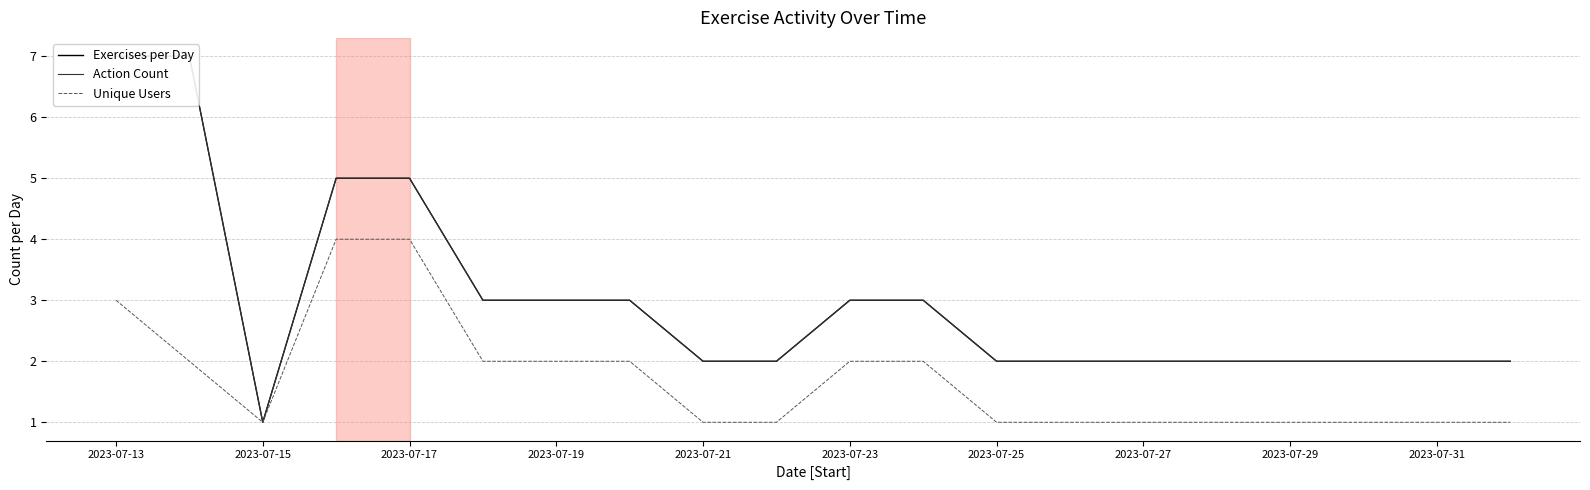

What is the value of the Action Count point at the 12th from the left?

3